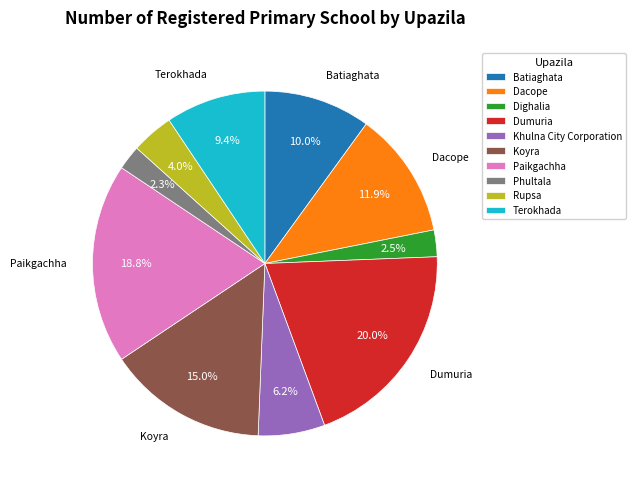

Which category has the biggest portion of the pie?

Dumuria